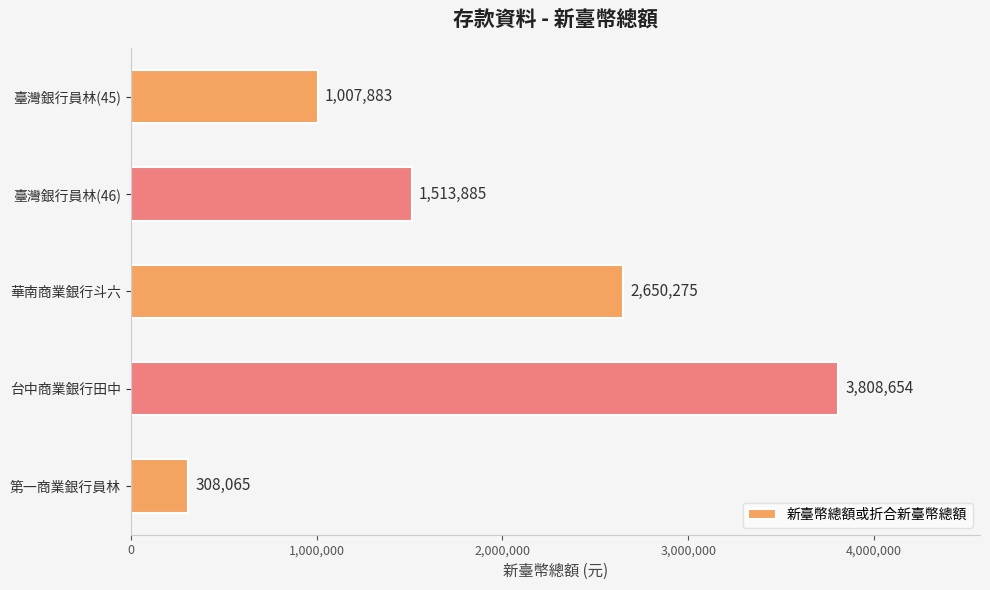

What is the difference between the maximum and minimum values?

3500589